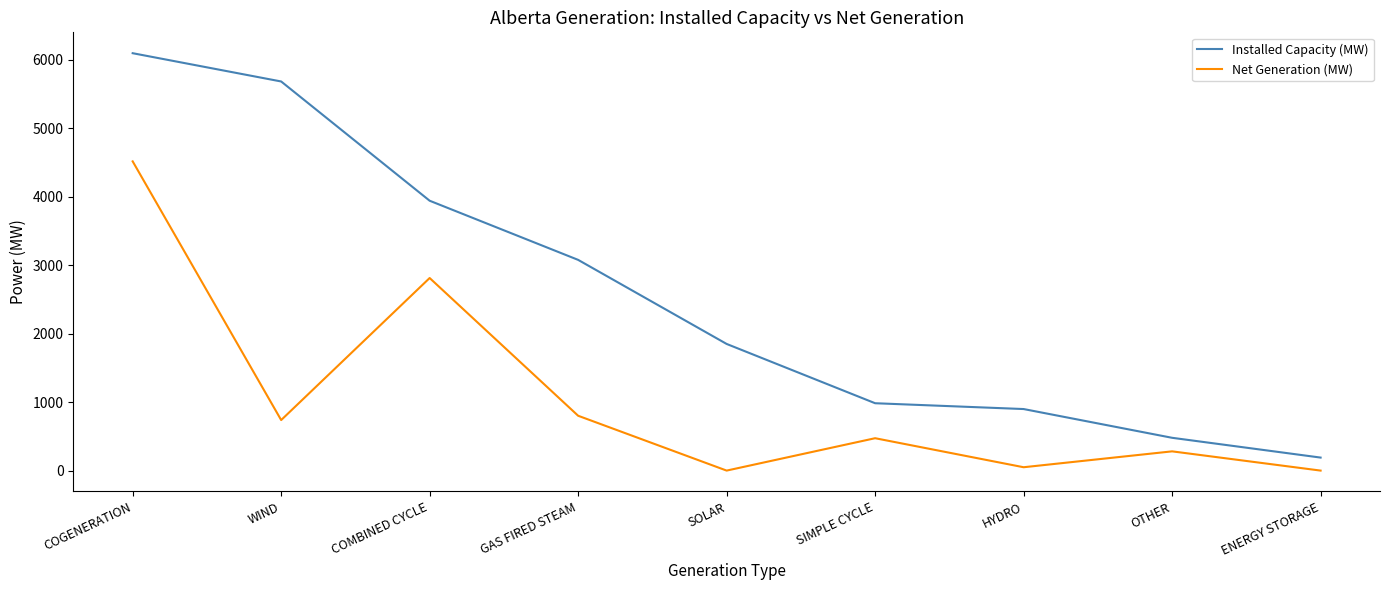

Reading right to left, transcribe all the data shown in this chart.

Installed Capacity (MW): 190	479	899	984	1850	3078	3942	5684	6097
Net Generation (MW): 0	281	49	473	0	801	2813	738	4517